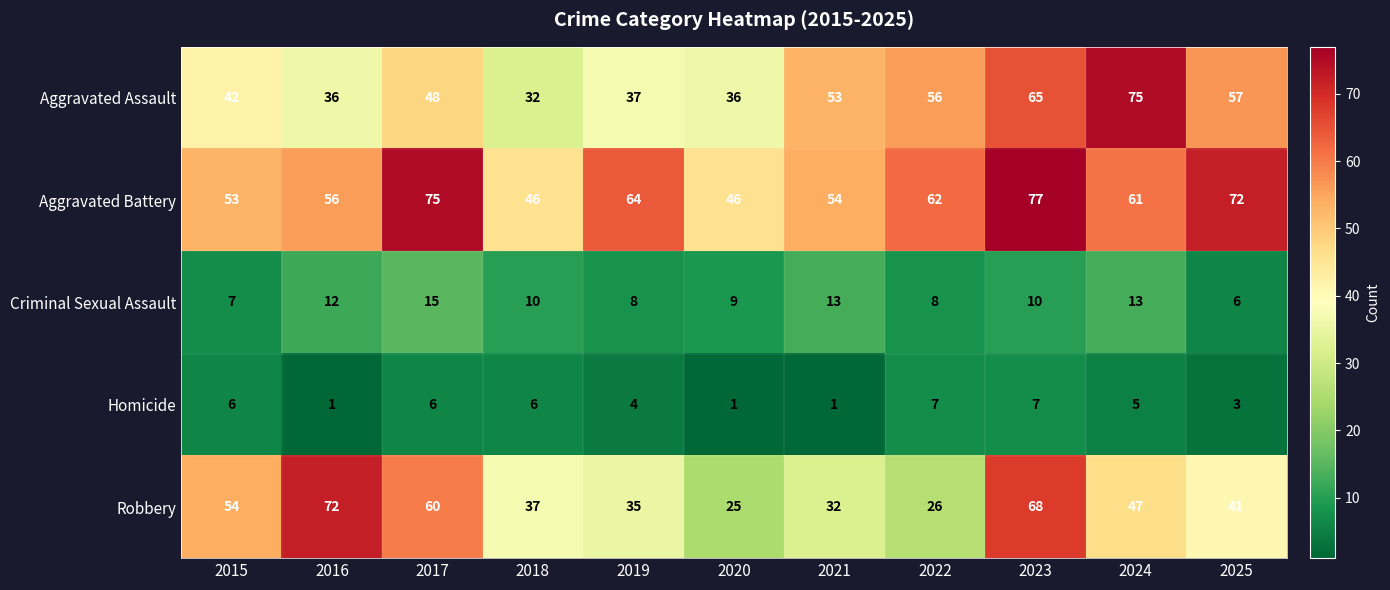

Count the Criminal Sexual Assault values in the range 8 to 13.

8